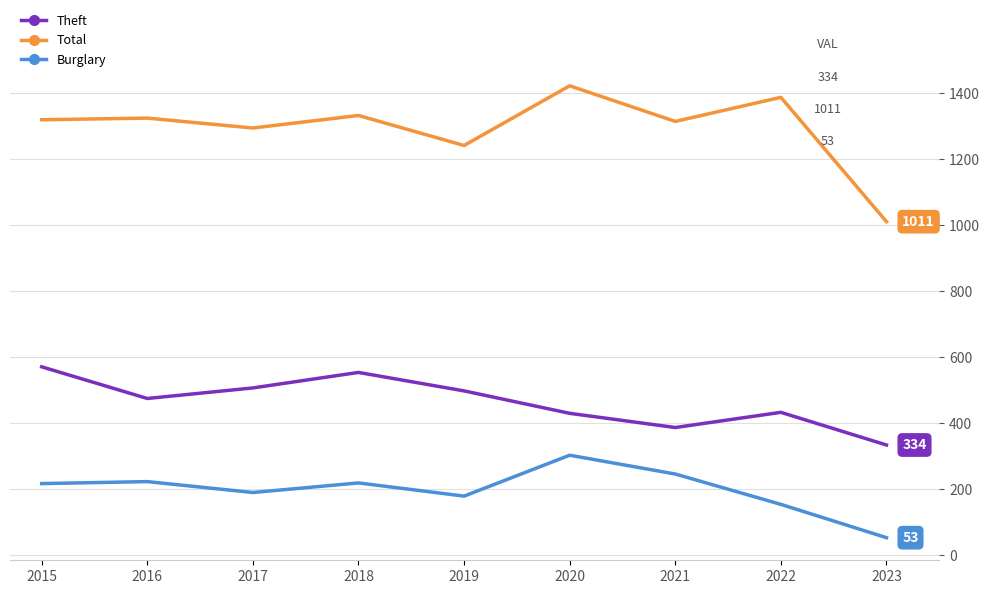

What value does the Burglary series have at 2021?

246